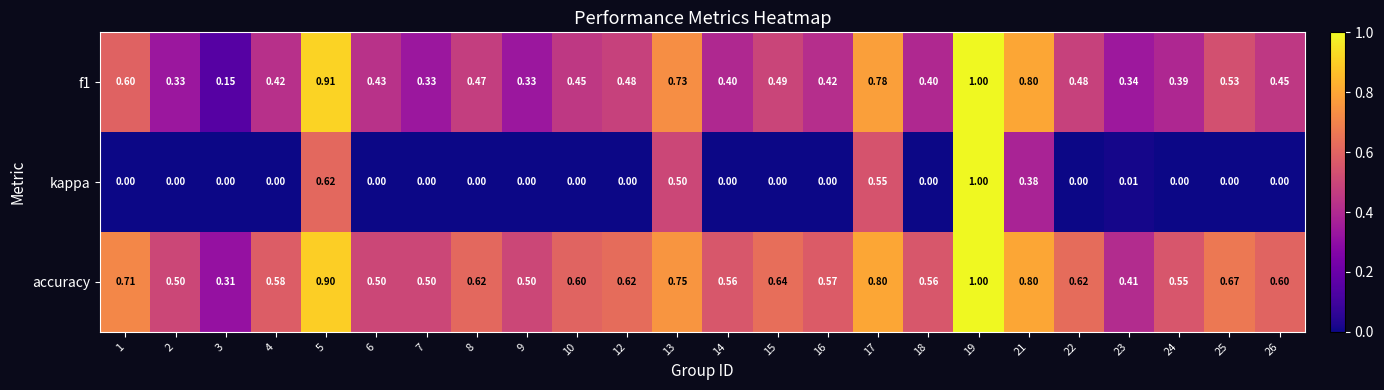

Which series has the widest spread of values?

kappa